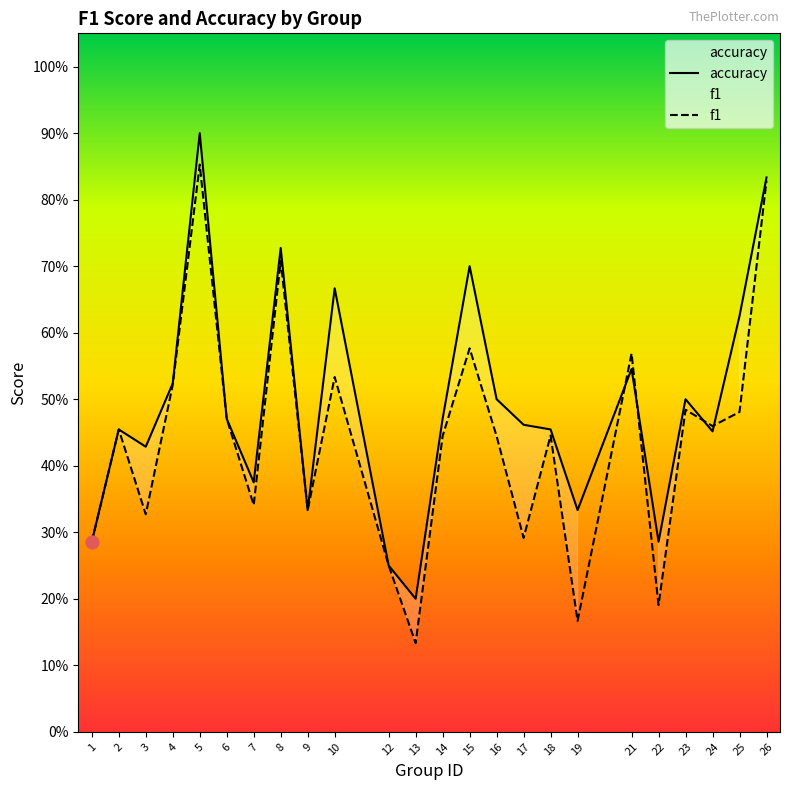

Which series has the largest total across all categories?

accuracy